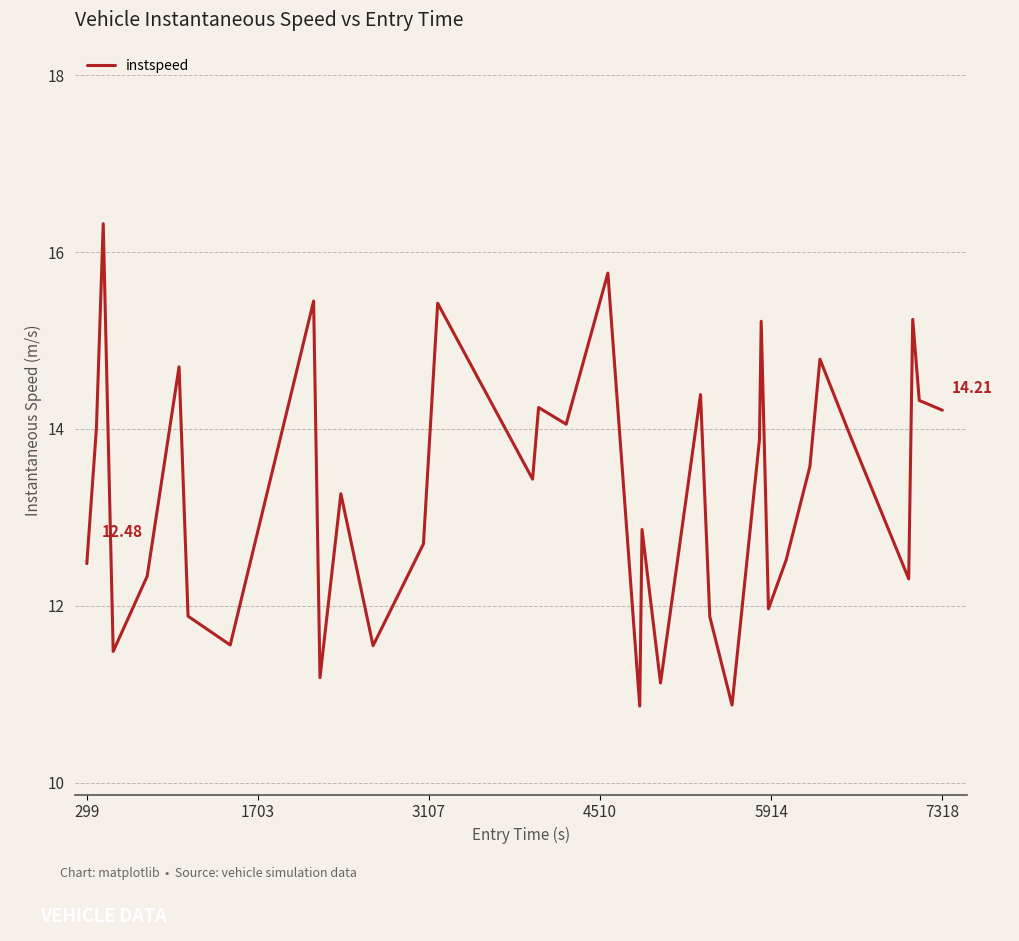

What is the difference between the maximum and minimum values?

5.5